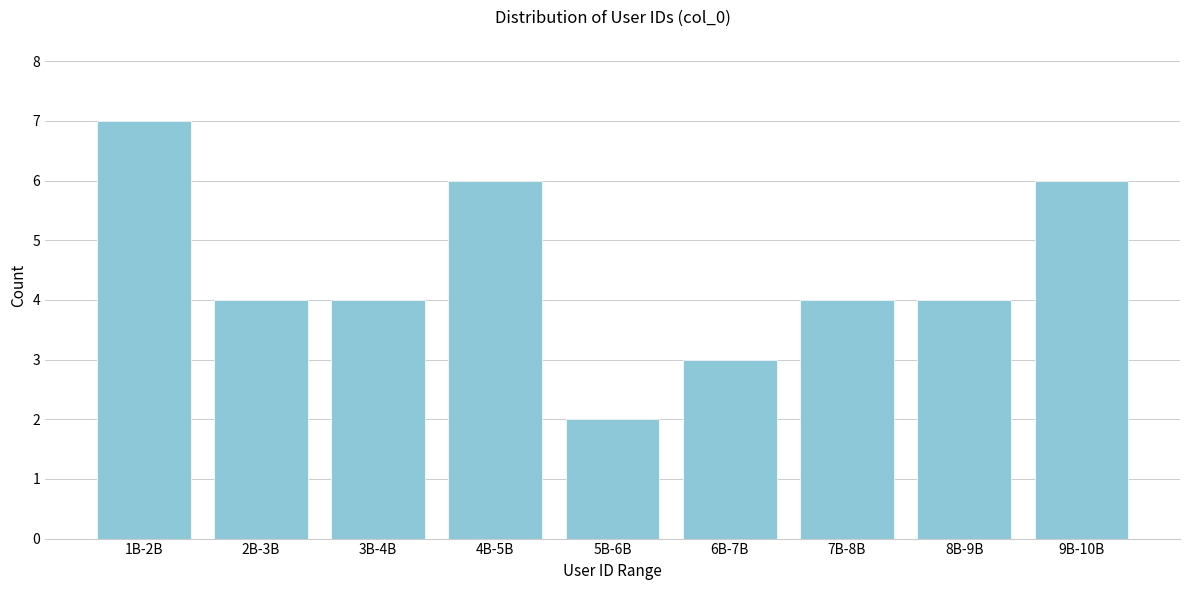

Reading left to right, extract all data points from this chart.

1B-2B=7	2B-3B=4	3B-4B=4	4B-5B=6	5B-6B=2	6B-7B=3	7B-8B=4	8B-9B=4	9B-10B=6